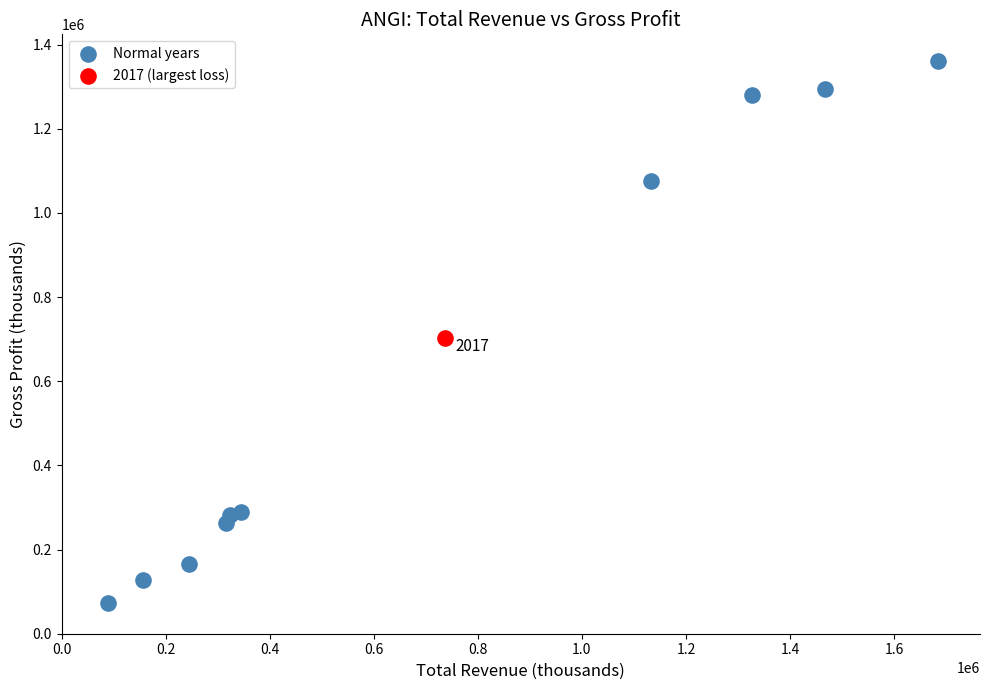

What are all the series names shown in the legend?

Normal years, 2017 (largest loss)